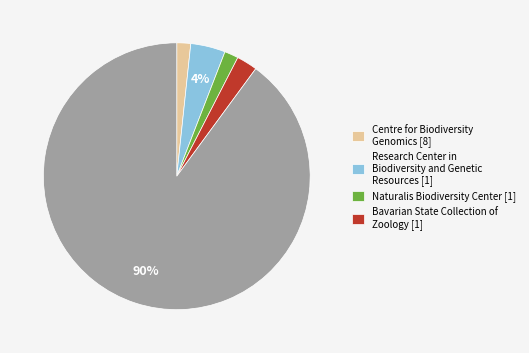

Is there a majority slice in this chart?

Yes